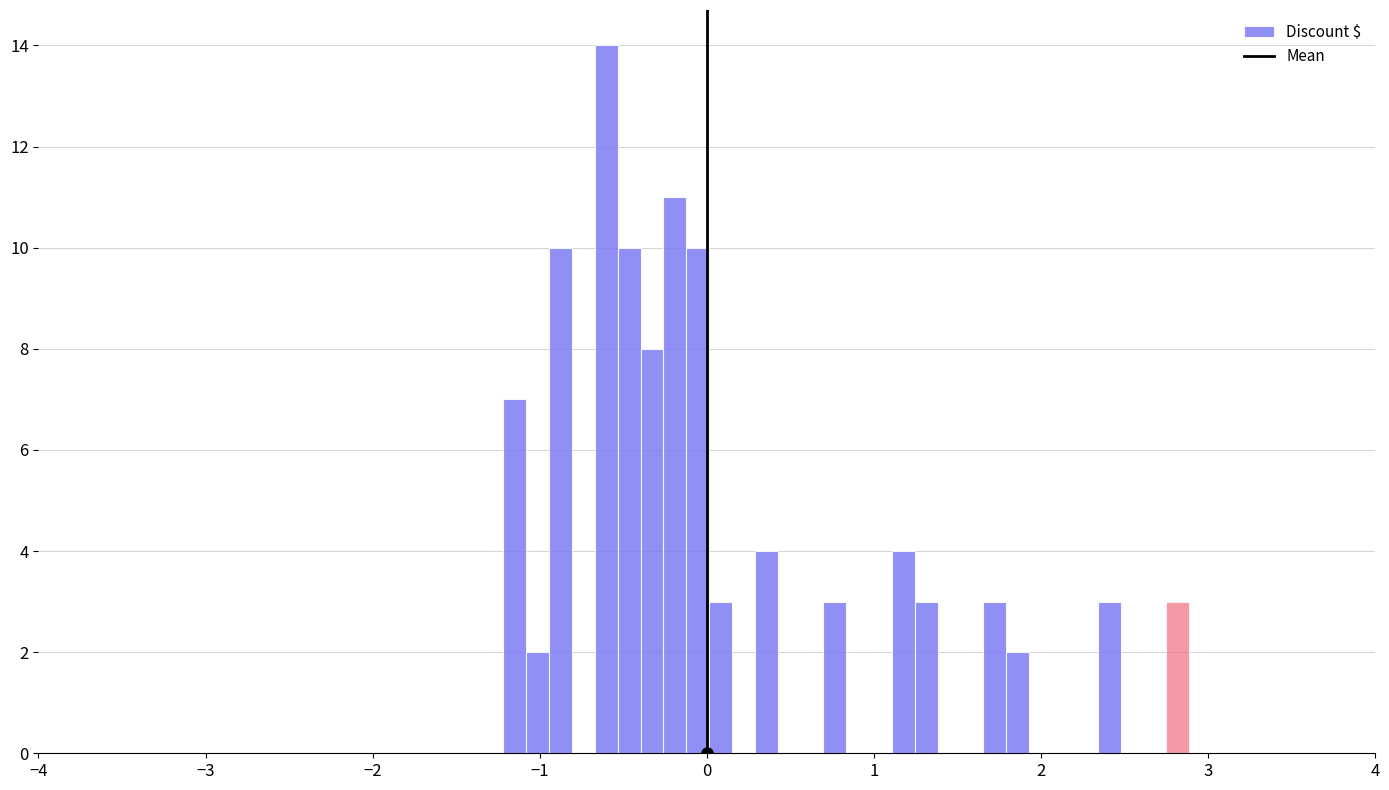

Around what value on the x-axis is the tallest bar? Give the approximate position of its centre, as read against the axis.

-0.6